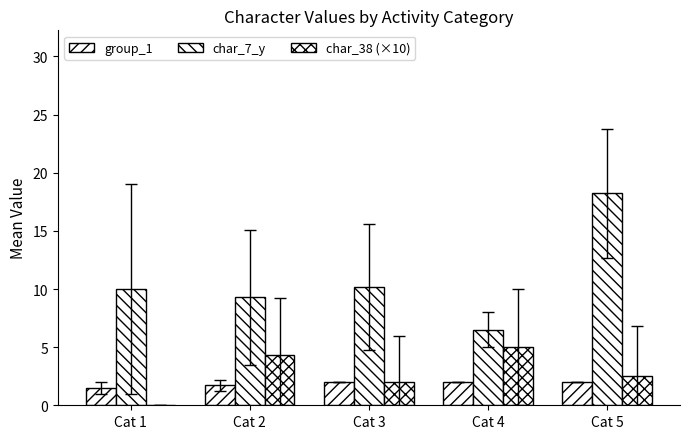

Which series has the largest total across all categories?

char_7_y